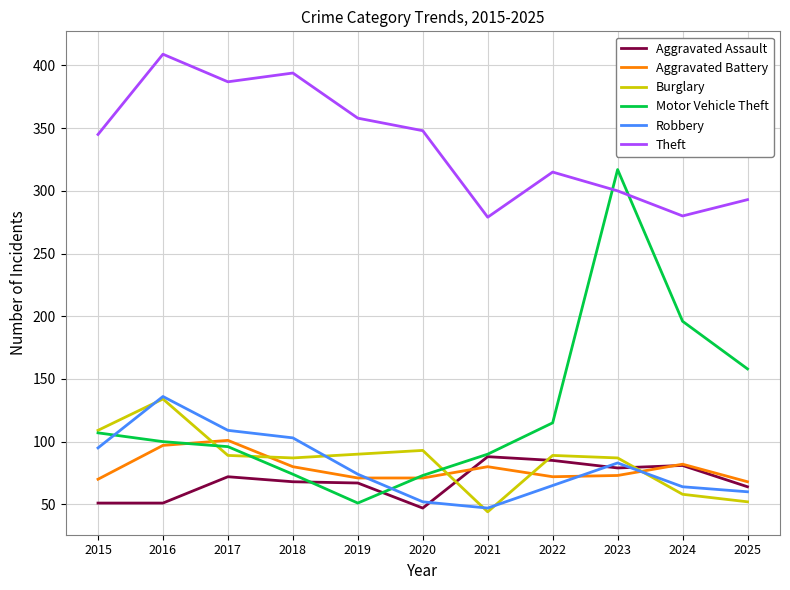

Read the Robbery value at 2018, to the nearest 5.

105